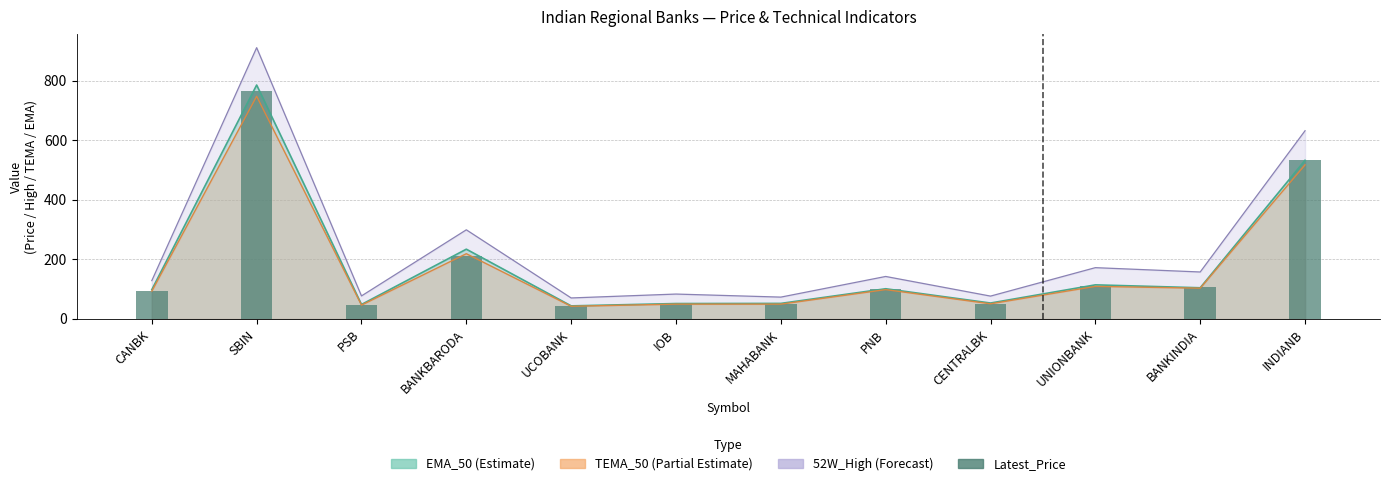

At which label does the data first exceed 99?

SBIN